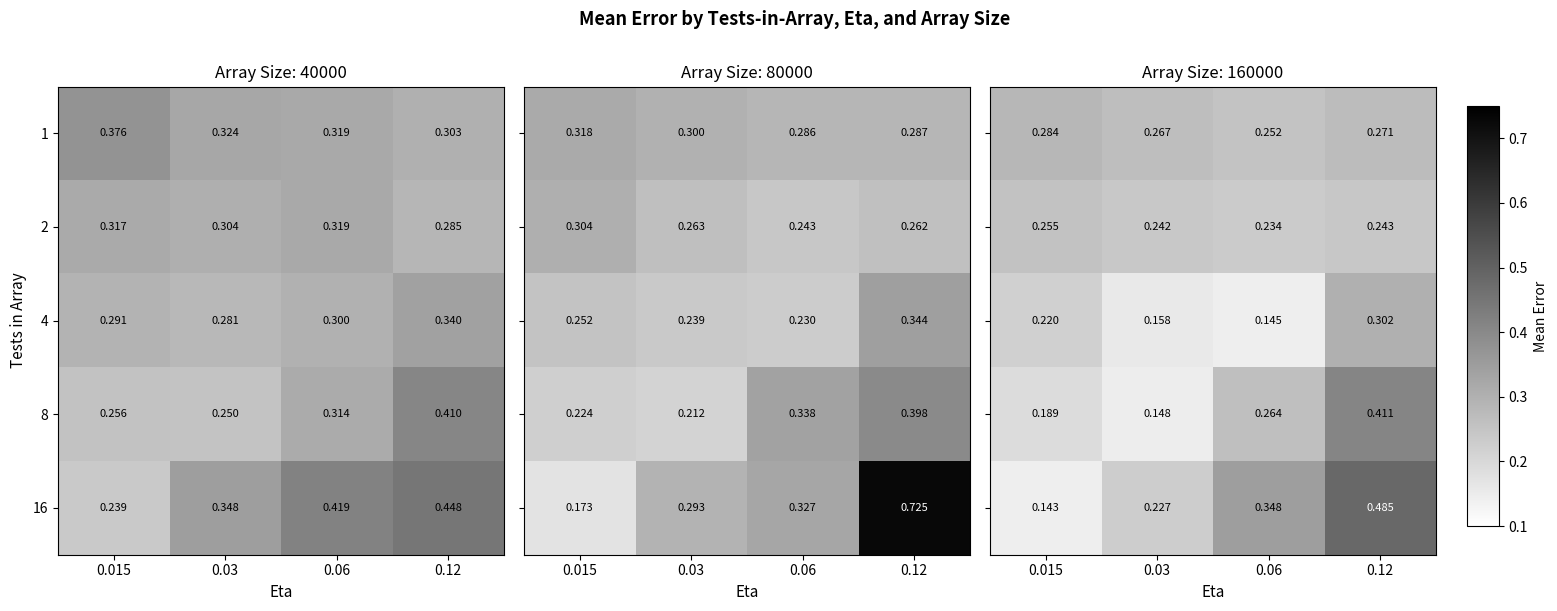

Is the value of 1 at 0.06 greater than the value of 2 at 0.12?

Yes